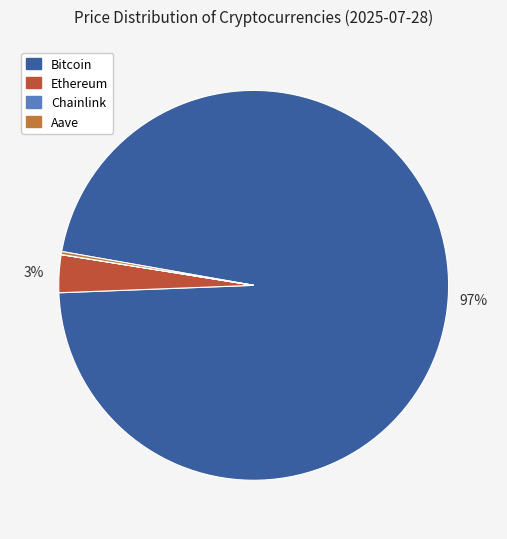

Is it true that Chainlink is 13% of the pie?

False